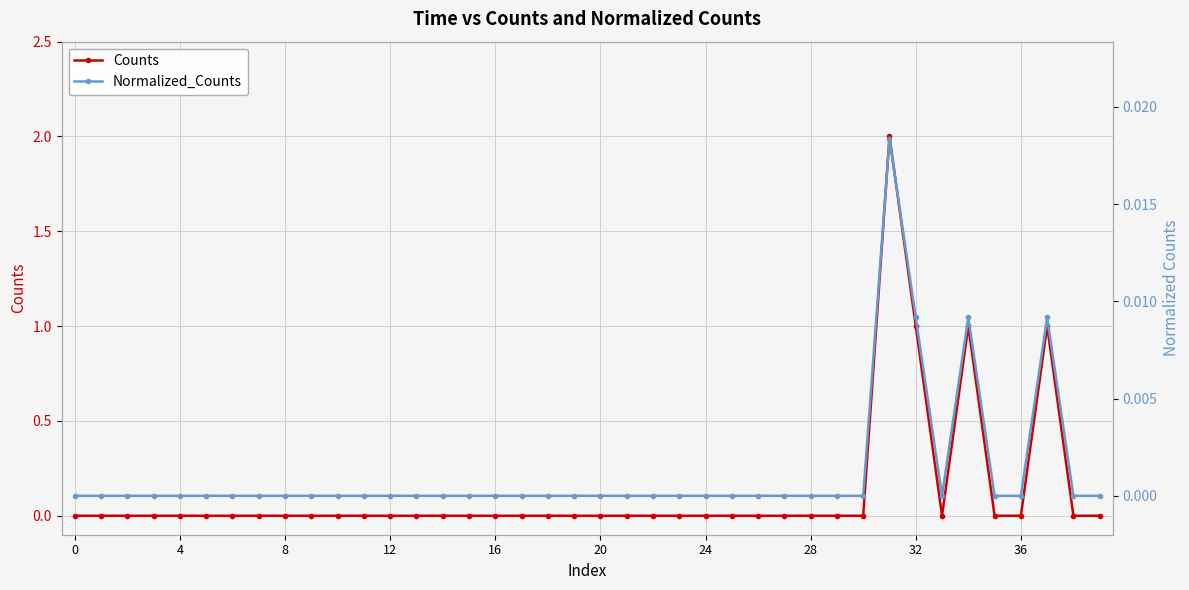

Which has a higher value, 29 or 10?

29